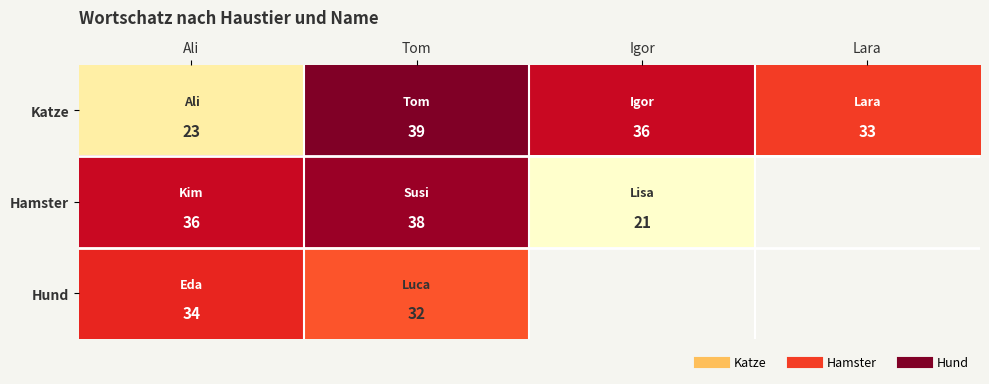

What is the sum of all Katze values?

131.0